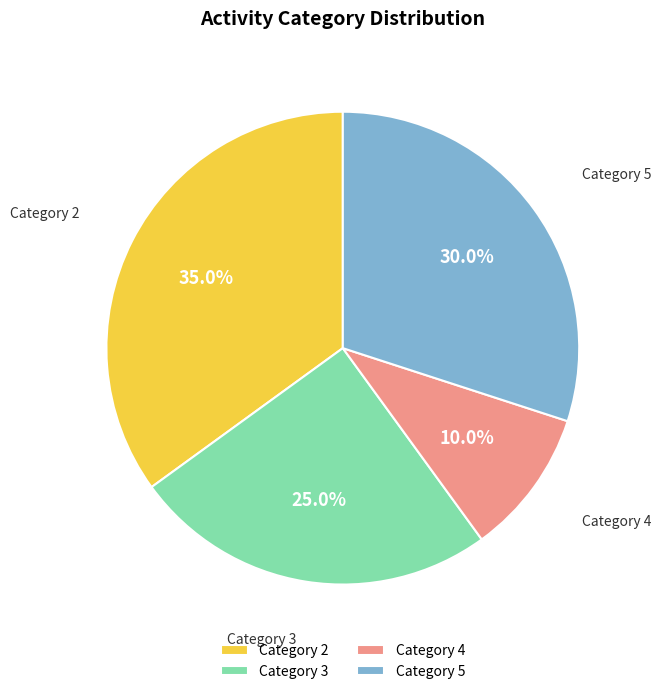

Between Category 3 and Category 5, which is larger?

Category 5